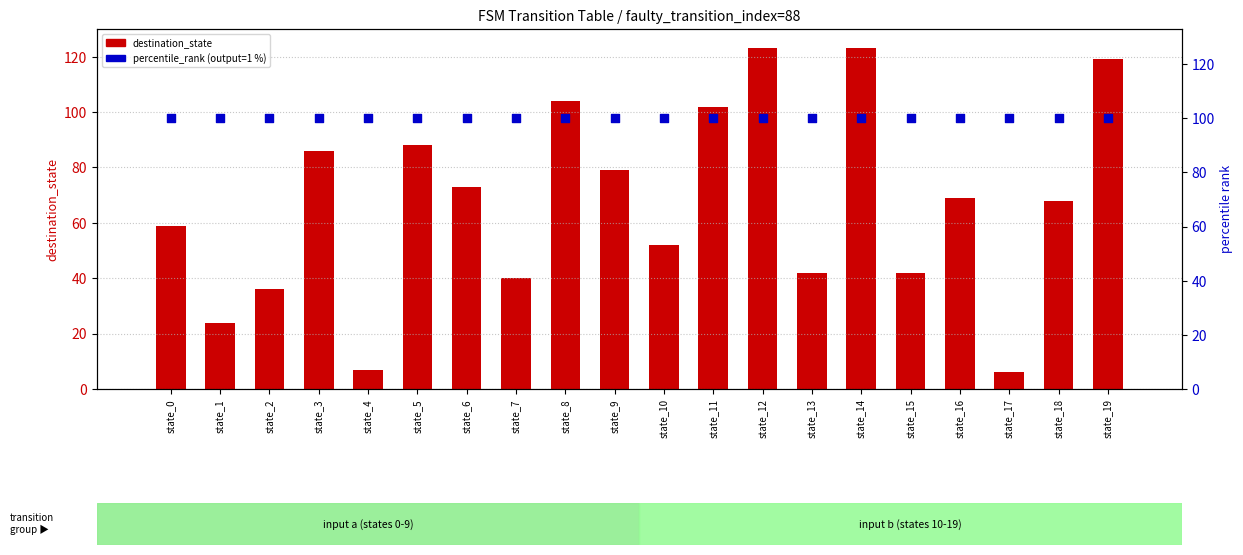

Which series has the largest total across all categories?

percentile_rank (output=1 %)